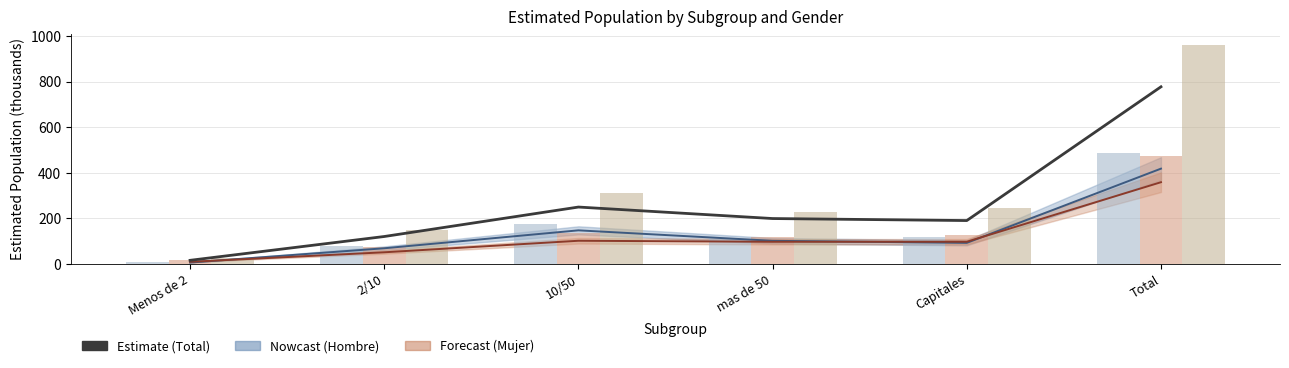

What is the sum of all Total (muestra) values?

1924.0